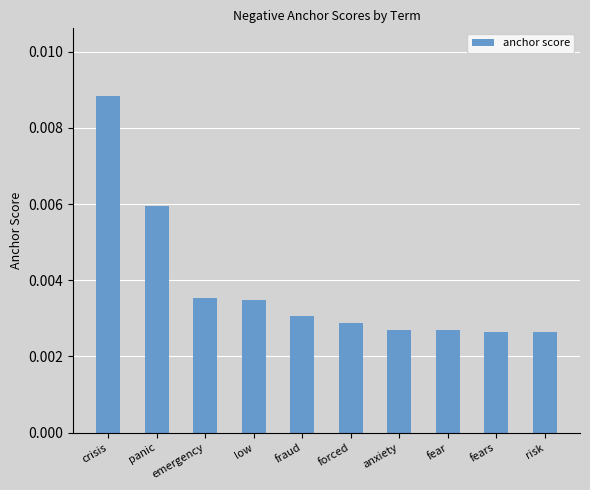

Which has a higher value, low or panic?

panic